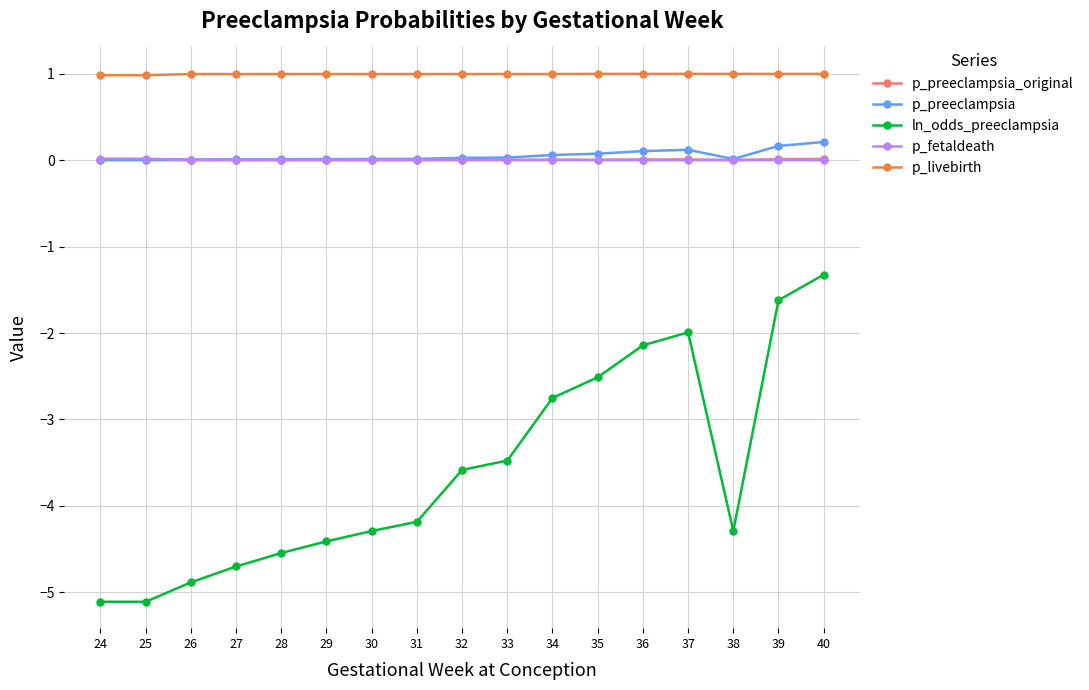

Between 28 and 36, which series saw the biggest shift?

ln_odds_preeclampsia